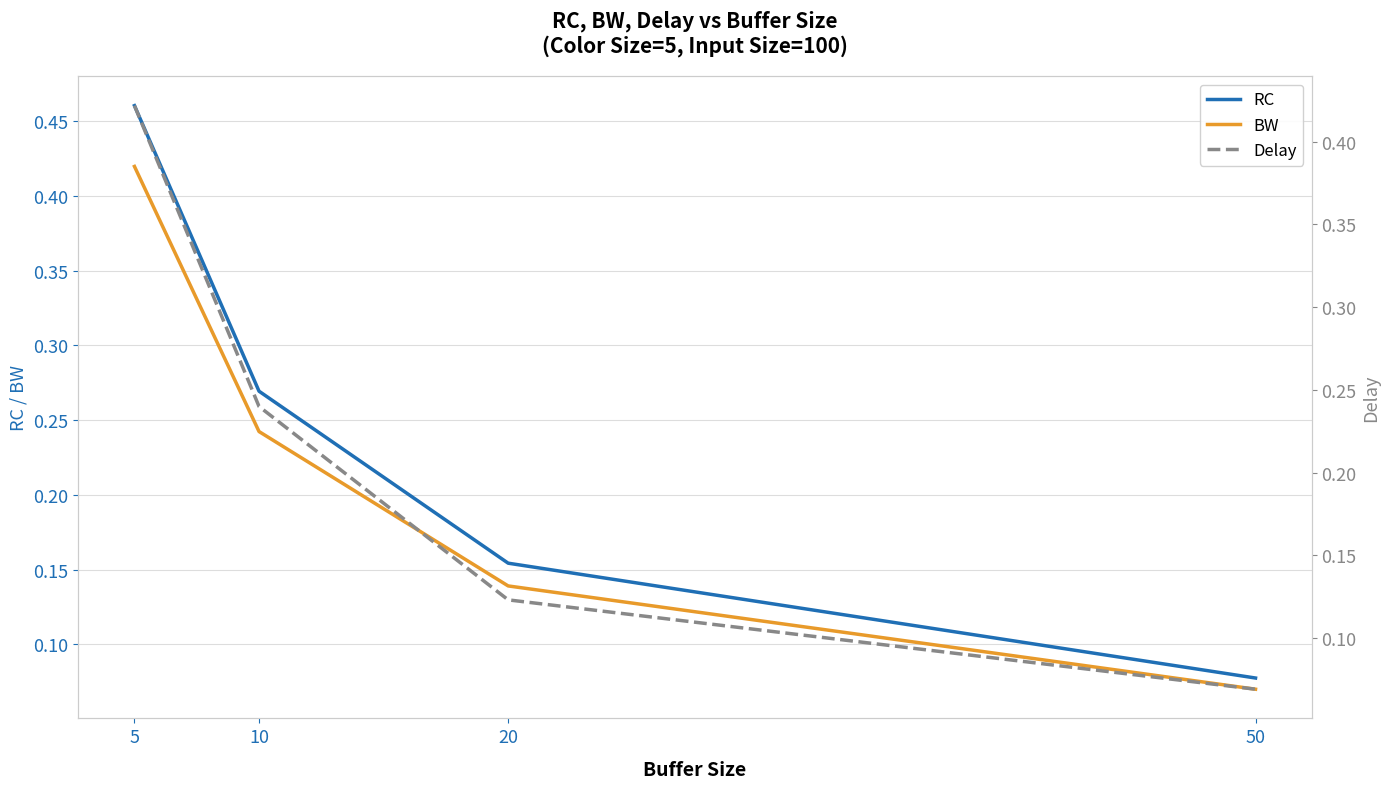

Reading left to right, transcribe all the data shown in this chart.

RC: 0.5	0.3	0.2	0.1
BW: 0.4	0.2	0.1	0.1
Delay: 0.4	0.2	0.1	0.1